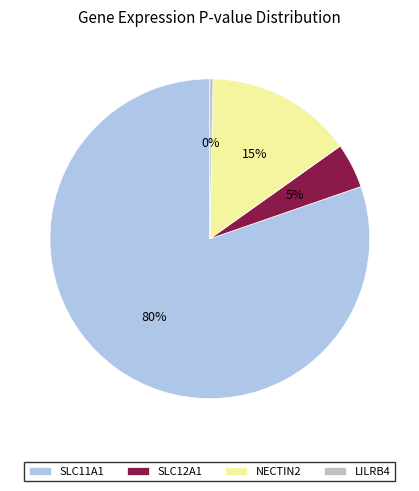

Which has a higher value, SLC11A1 or LILRB4?

SLC11A1